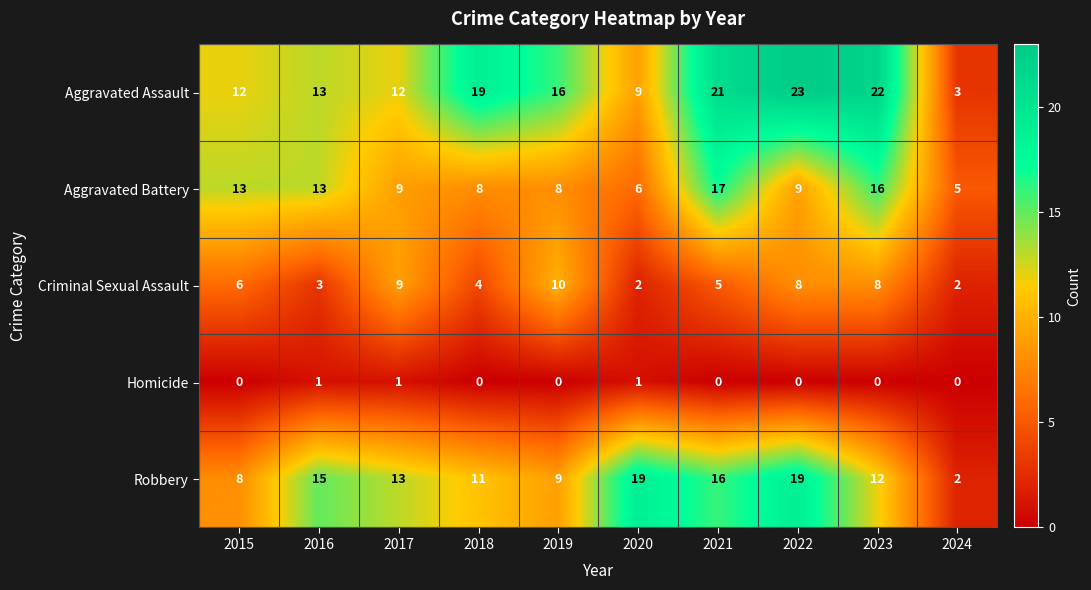

Which series has the widest spread of values?

Aggravated Assault